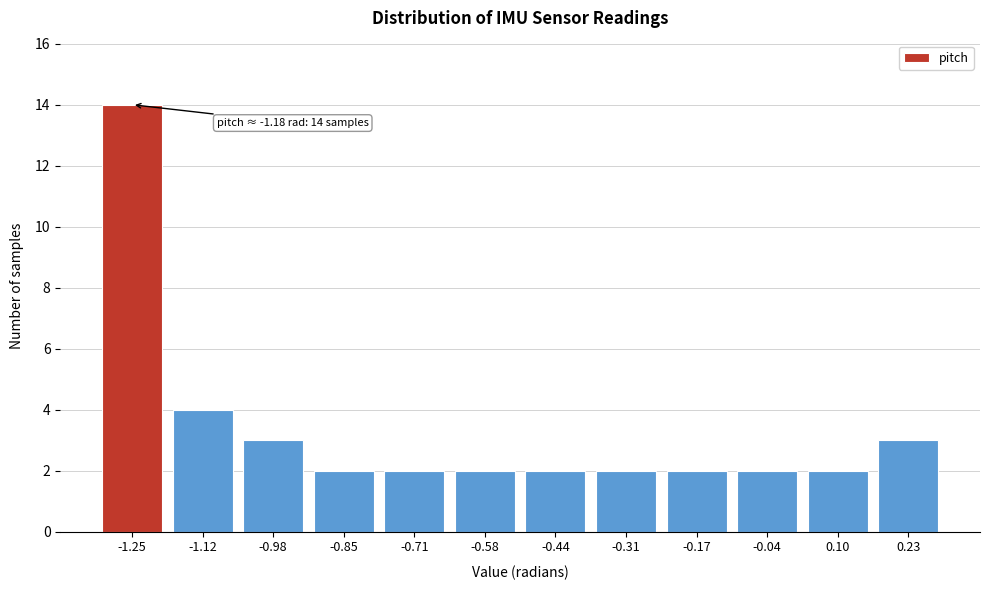

Reading right to left, transcribe all the data shown in this chart.

3	2	2	2	2	2	2	2	2	3	4	14